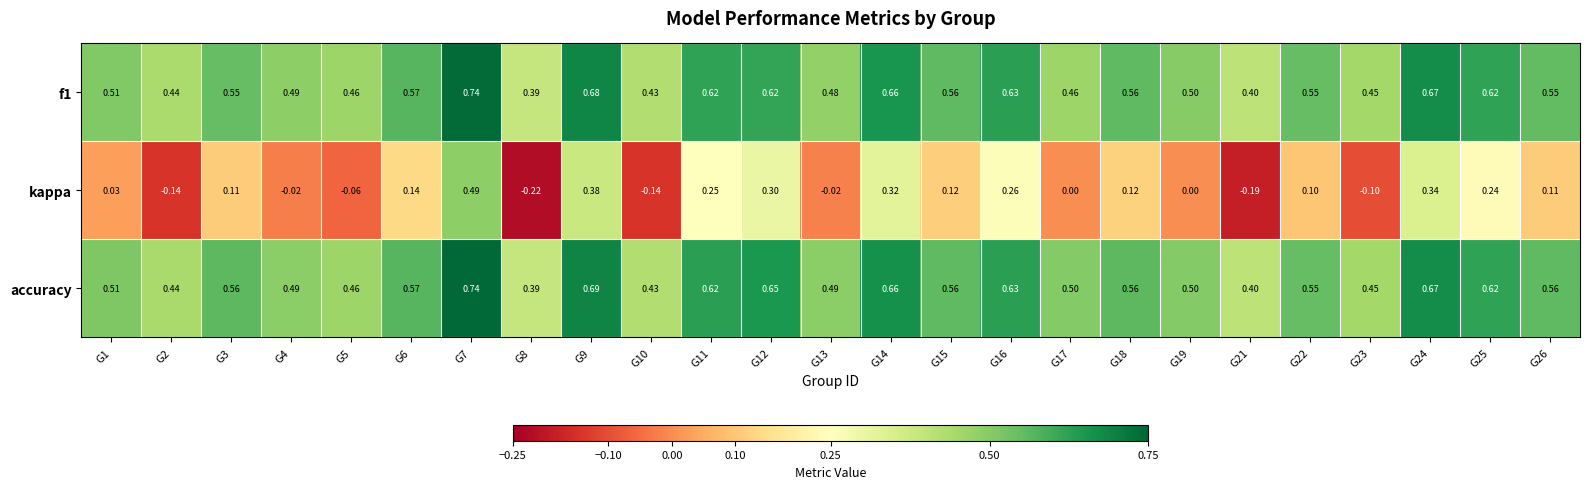

Which series has the largest total across all categories?

accuracy